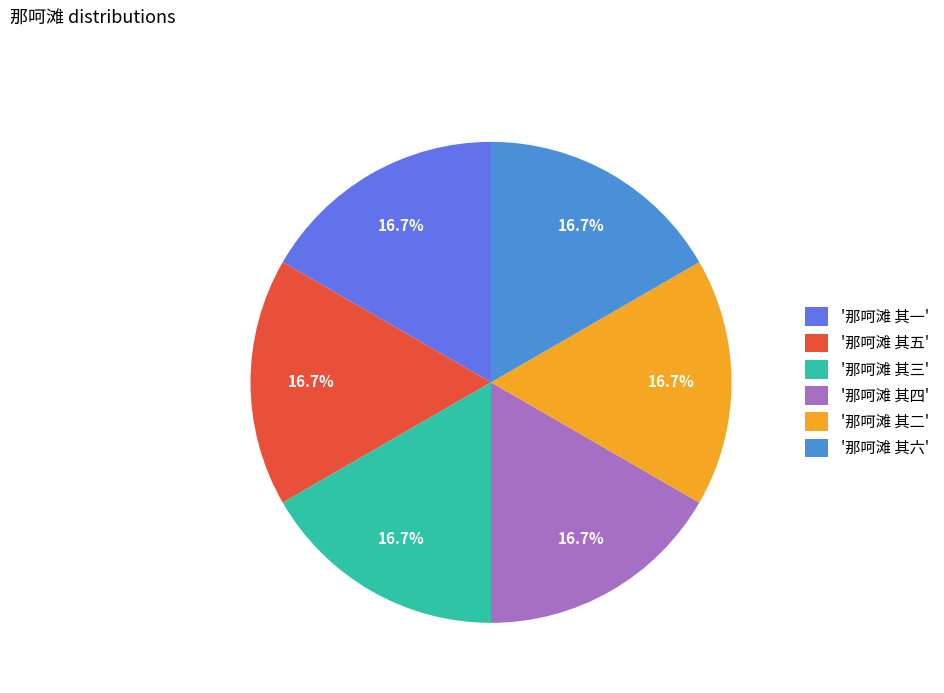

What portion of the pie excludes '那呵滩 其六'?

83.3%